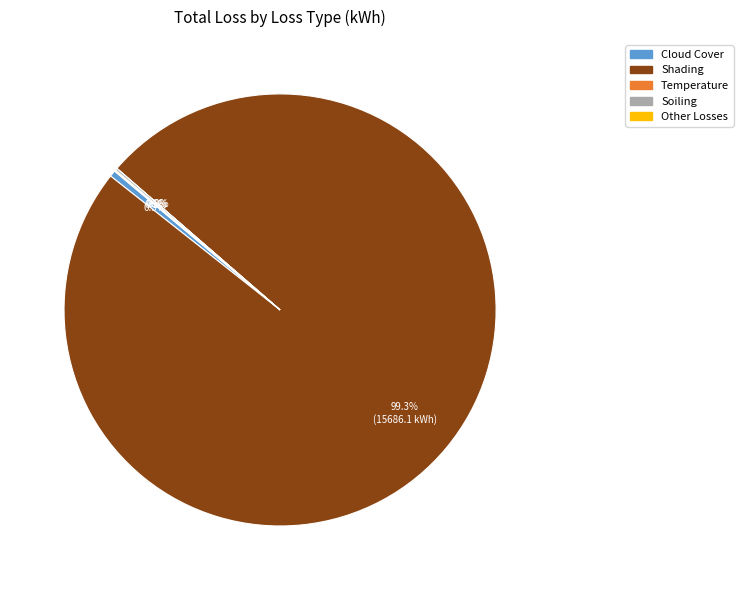

To the nearest percent, what is the difference between the largest and smallest slice percentages?

99%